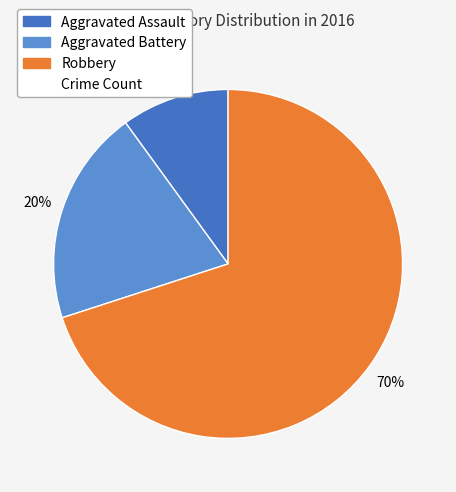

Is there any slice that represents more than half of the pie?

Yes